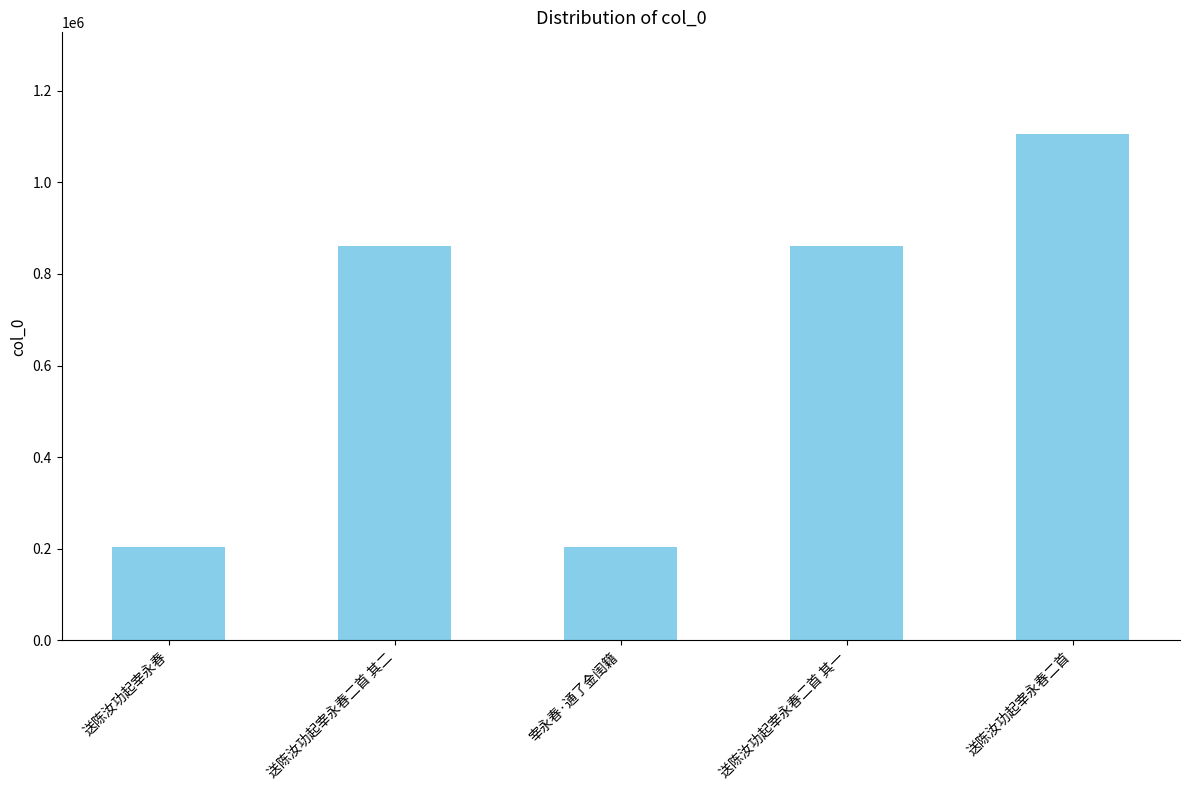

What is the smallest value displayed?

204073